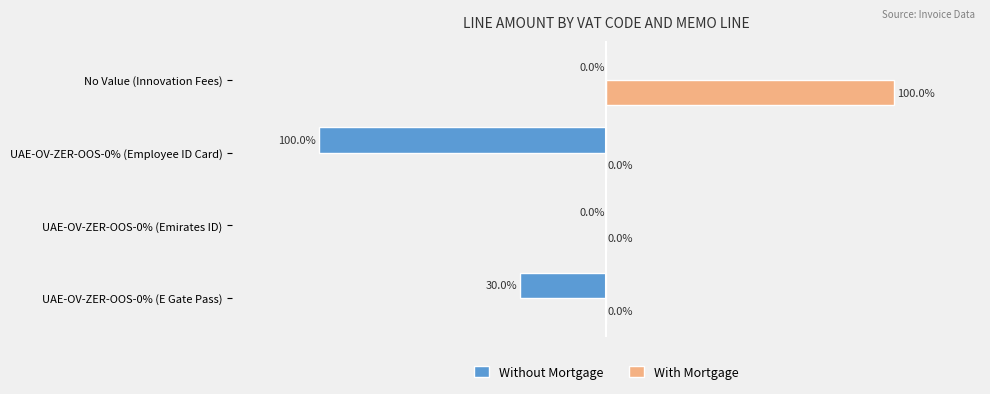

Where is Without Mortgage nearest to the value -50?

UAE-OV-ZER-OOS-0% (E Gate Pass)